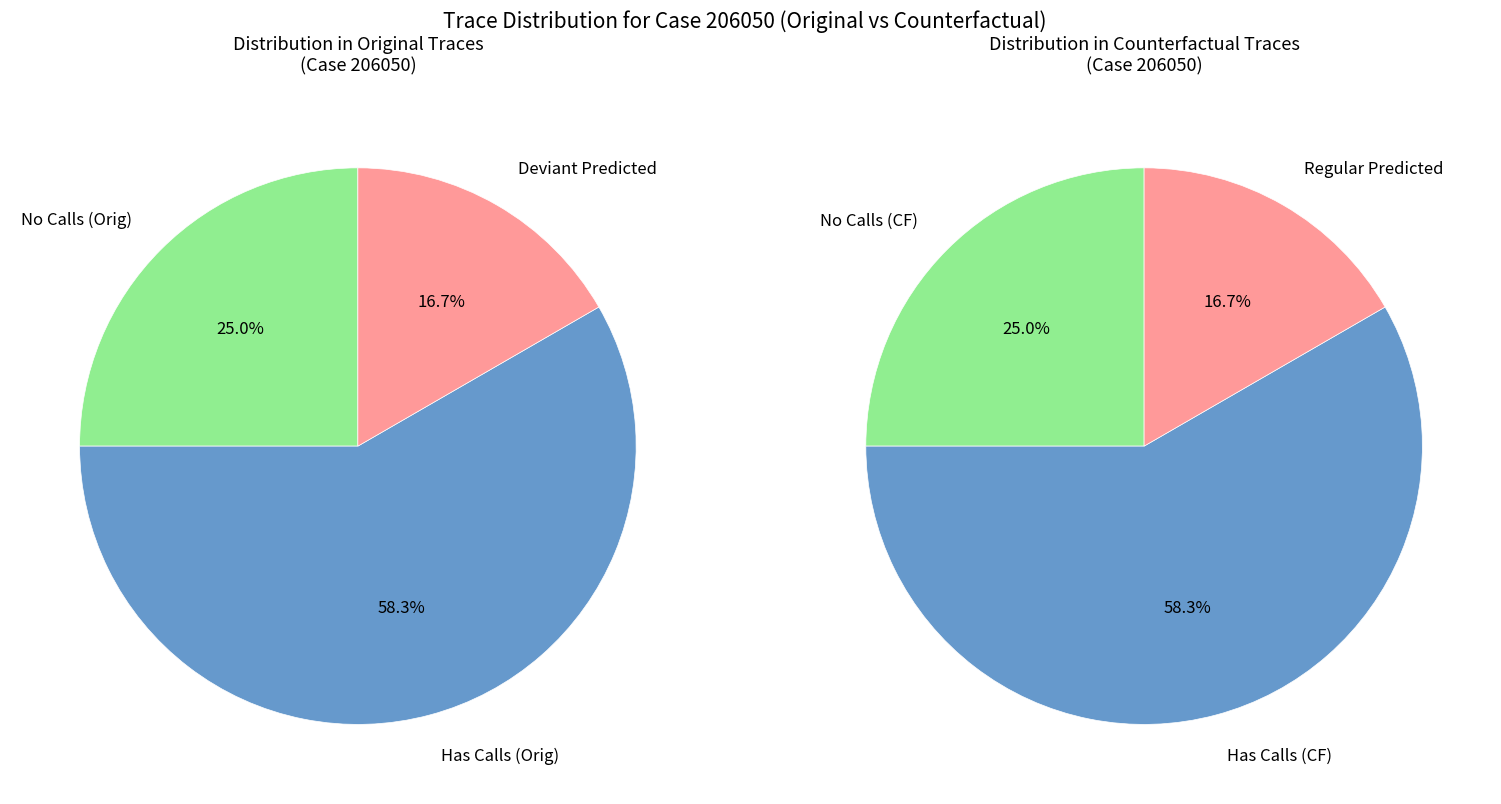

At regular, list the series in order from smallest to largest.

Original, Counterfactual